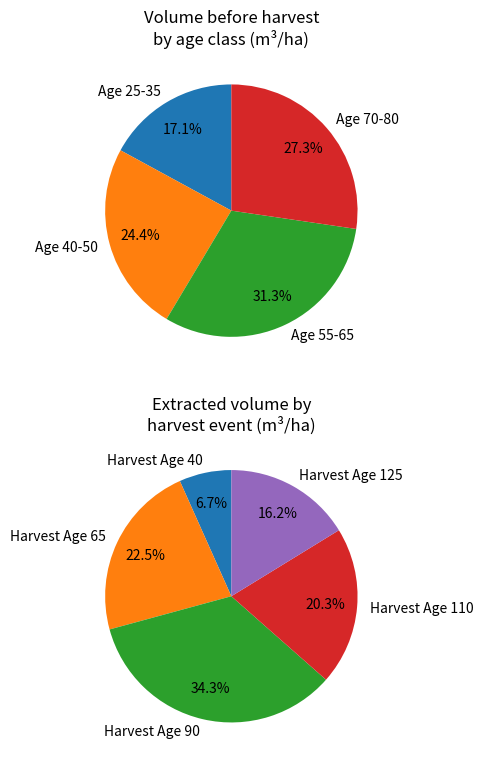

True or false: 45 accounts for 19% of the total.

False